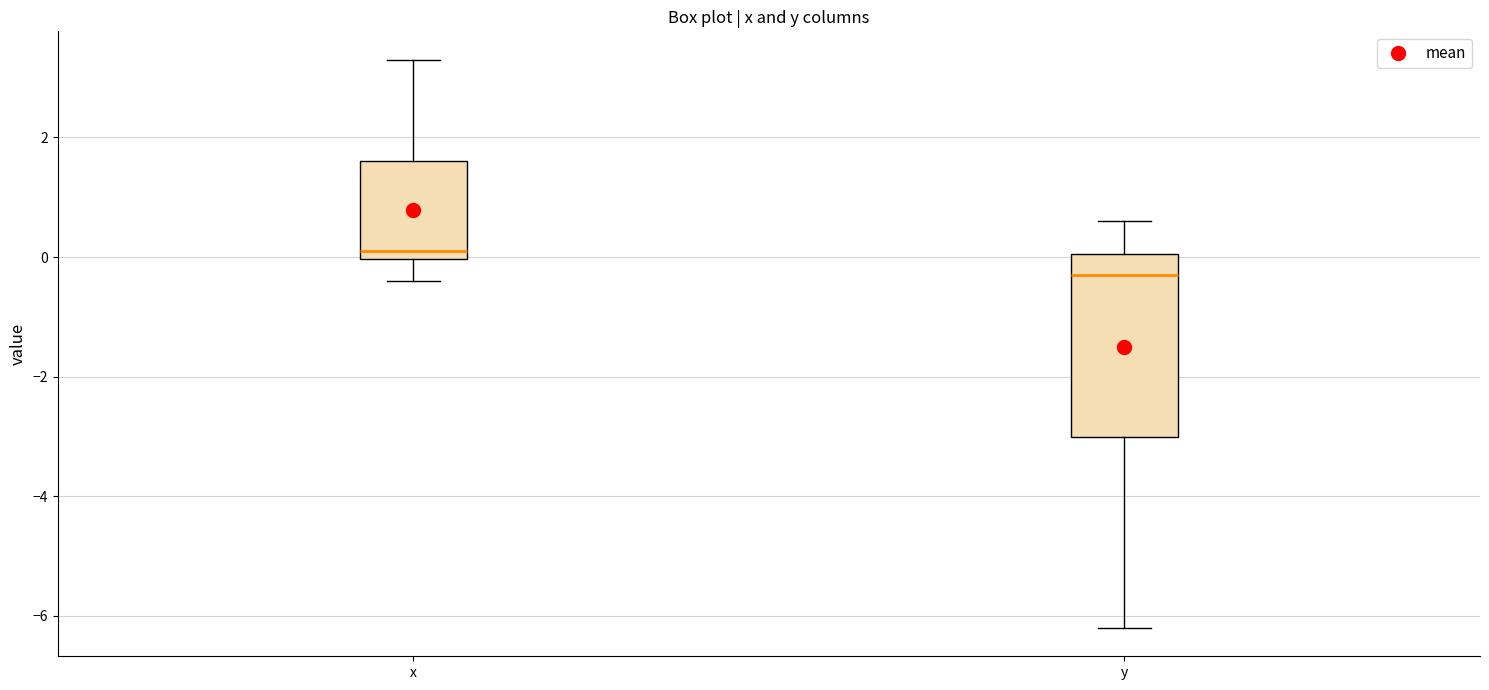

Which box's median line is the highest?

x